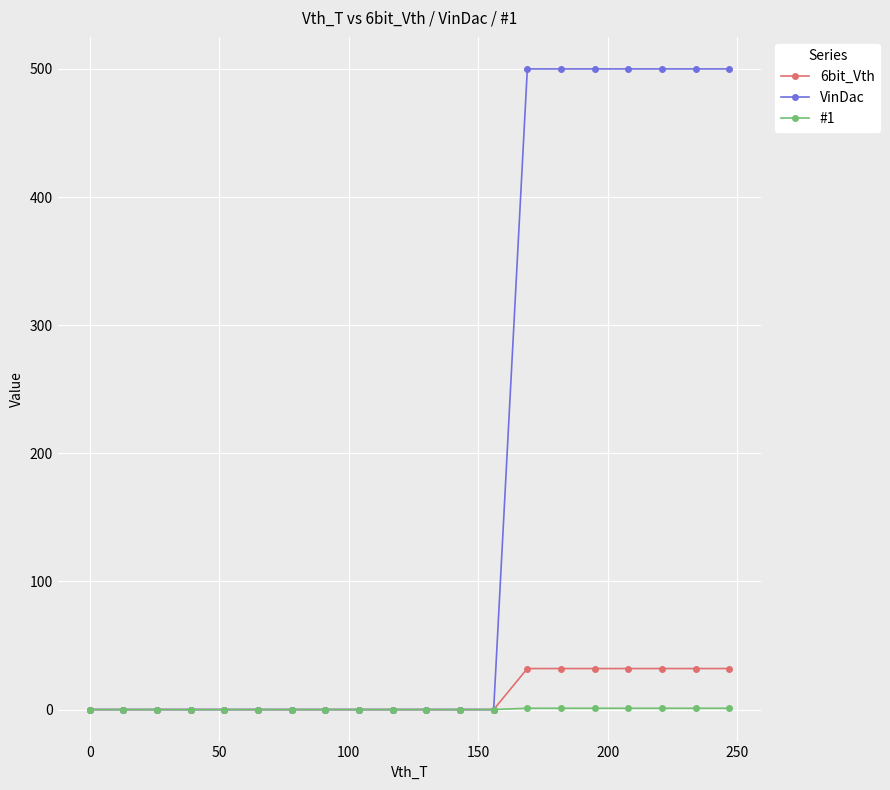

Which series has the widest spread of values?

VinDac